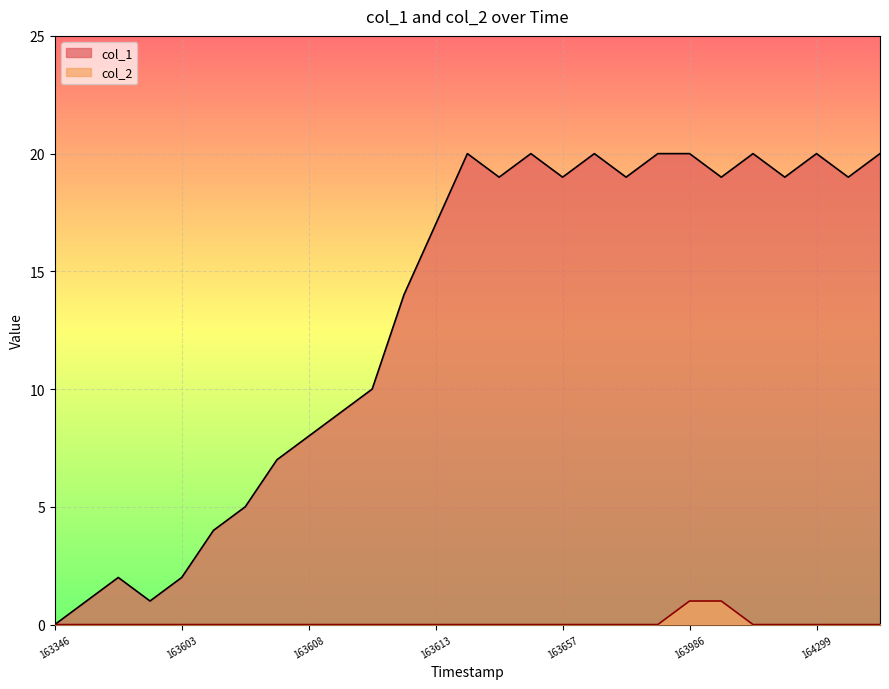

Which series has the largest total across all categories?

col_1